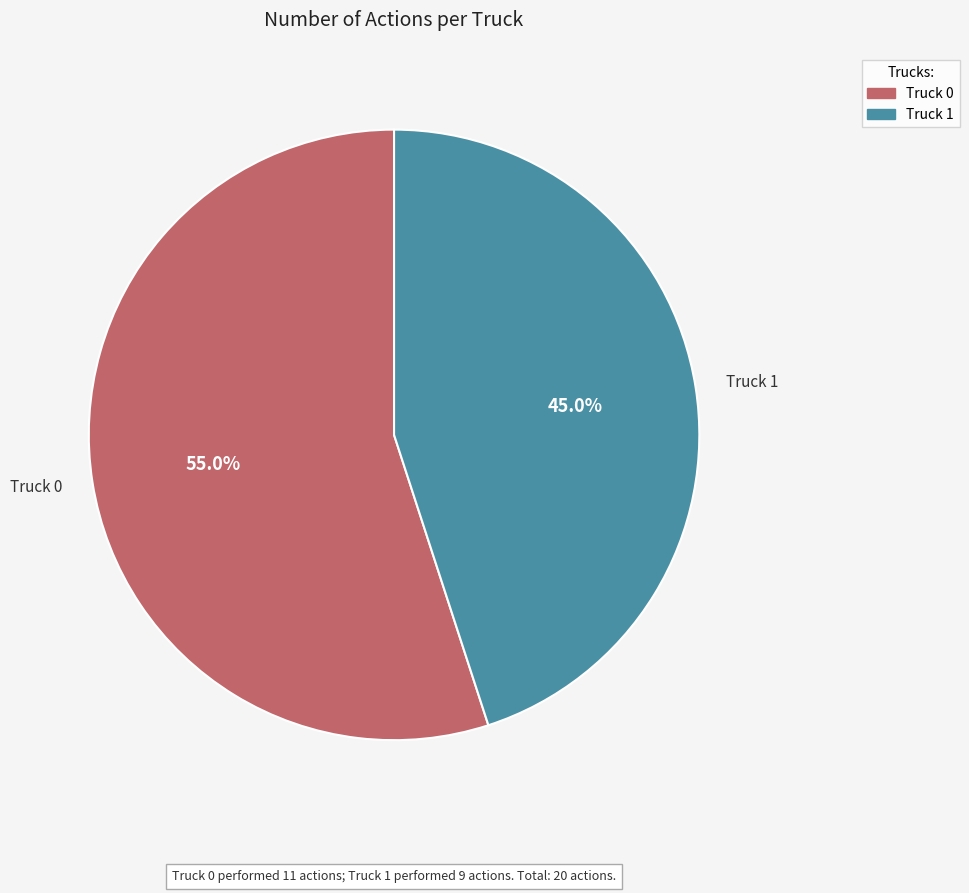

To the nearest percent, what is the combined percentage of Truck 1 and Truck 0?

100%